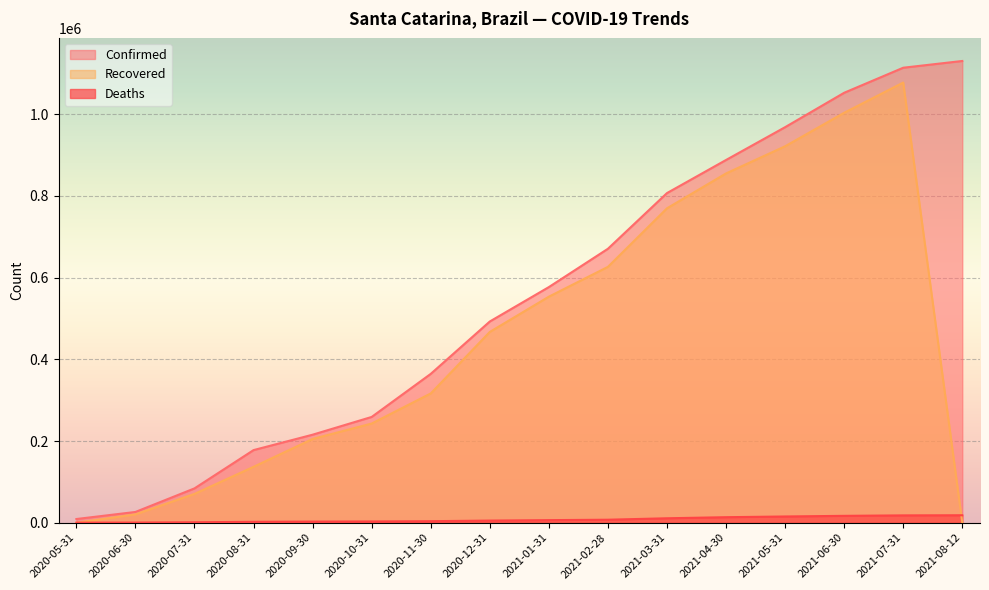

The value of Deaths at 2021-04-30 is 13534. True or false?

True